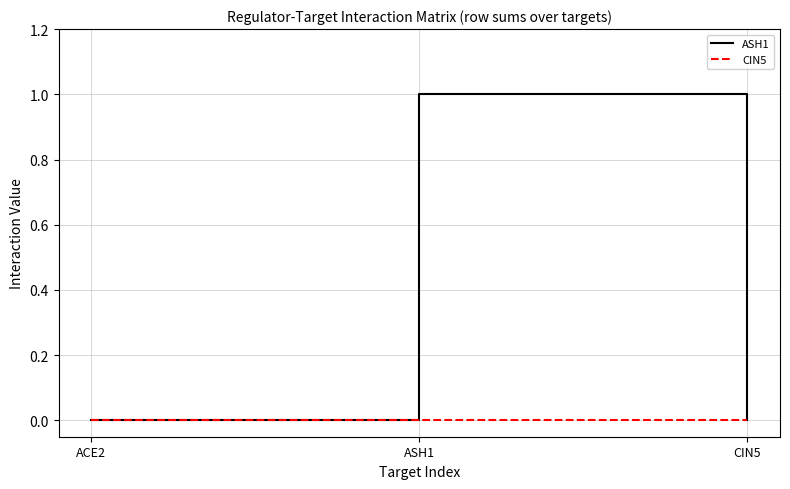

Which series has the largest range (max minus min)?

ASH1